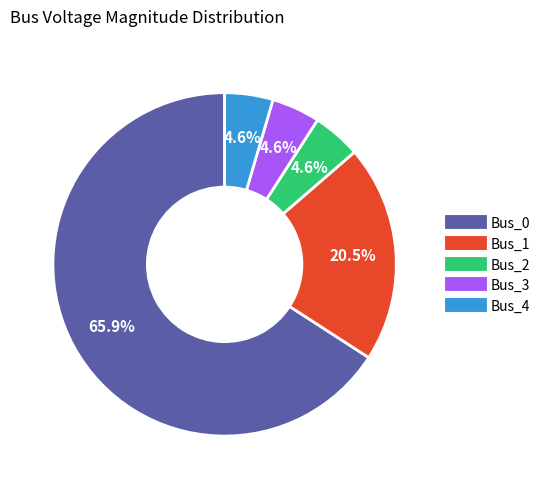

Which slice is the largest?

Bus_0